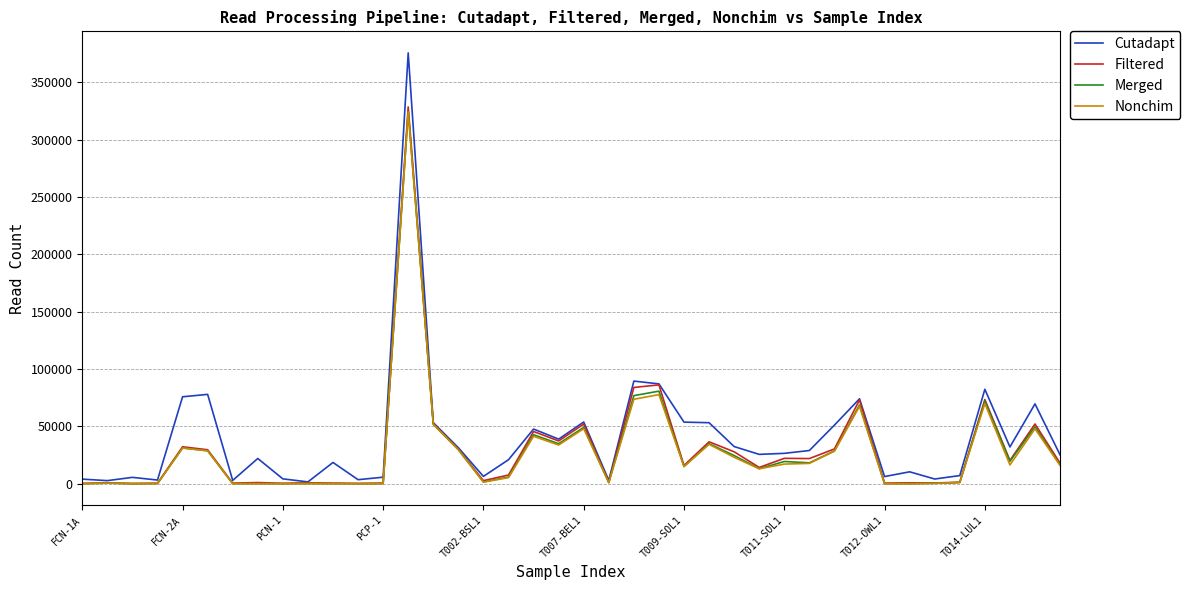

At how many categories does at least one series exceed 99273?

1